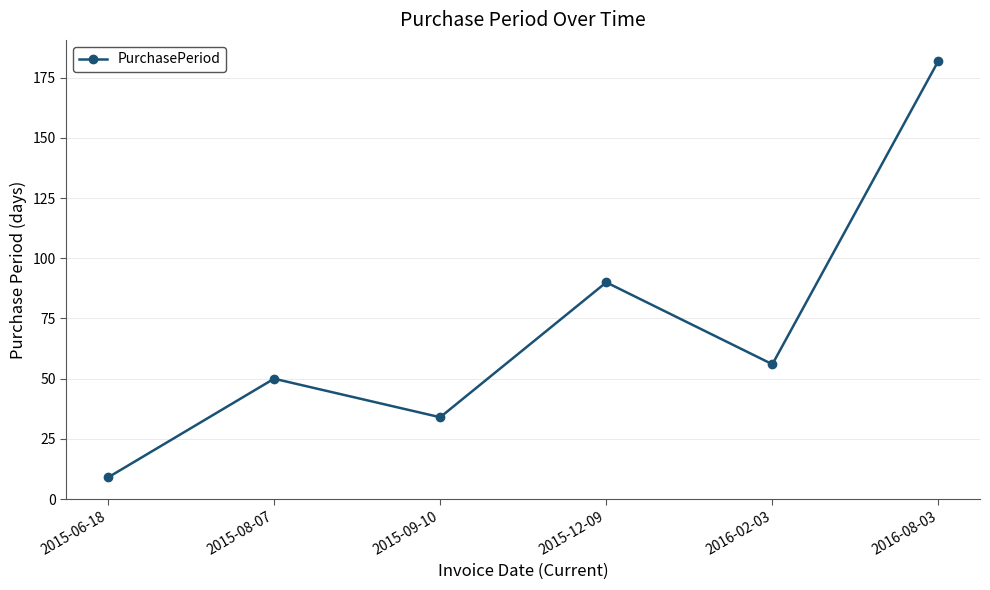

Approximately how many times larger is the value at 2015-09-10 compared to 2015-12-09?

0.4